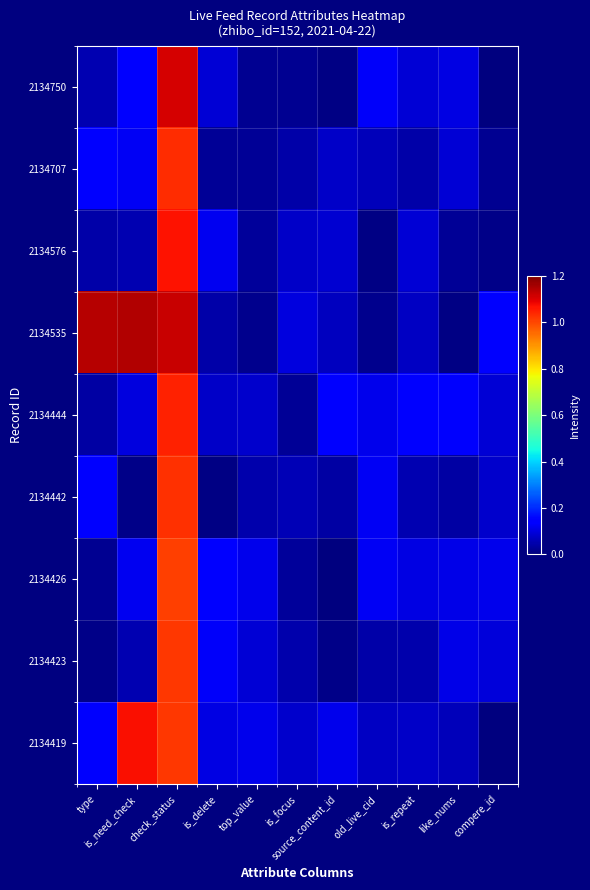

Reading left to right, what are all the values shown in this chart?

2134750: type=0.1	is_need_check=0.1	check_status=1.1	is_delete=0.1	top_value=0.0	is_focus=0.0	source_content_id=0.0	old_live_cid=0.1	is_repeat=0.1	like_nums=0.1	compere_id=0.0
2134707: type=0.1	is_need_check=0.1	check_status=1.0	is_delete=0.0	top_value=0.0	is_focus=0.0	source_content_id=0.1	old_live_cid=0.1	is_repeat=0.0	like_nums=0.1	compere_id=0.0
2134576: type=0.0	is_need_check=0.1	check_status=1.1	is_delete=0.1	top_value=0.0	is_focus=0.1	source_content_id=0.1	old_live_cid=0.0	is_repeat=0.1	like_nums=0.0	compere_id=0.0
2134535: type=1.1	is_need_check=1.1	check_status=1.1	is_delete=0.0	top_value=0.0	is_focus=0.1	source_content_id=0.1	old_live_cid=0.0	is_repeat=0.1	like_nums=0.0	compere_id=0.1
2134444: type=0.0	is_need_check=0.1	check_status=1.0	is_delete=0.1	top_value=0.1	is_focus=0.0	source_content_id=0.1	old_live_cid=0.1	is_repeat=0.1	like_nums=0.1	compere_id=0.1
2134442: type=0.1	is_need_check=0.0	check_status=1.0	is_delete=0.0	top_value=0.0	is_focus=0.1	source_content_id=0.0	old_live_cid=0.1	is_repeat=0.1	like_nums=0.0	compere_id=0.1
2134426: type=0.0	is_need_check=0.1	check_status=1.0	is_delete=0.1	top_value=0.1	is_focus=0.0	source_content_id=0.0	old_live_cid=0.1	is_repeat=0.1	like_nums=0.1	compere_id=0.1
2134423: type=0.0	is_need_check=0.1	check_status=1.0	is_delete=0.1	top_value=0.1	is_focus=0.0	source_content_id=0.0	old_live_cid=0.0	is_repeat=0.0	like_nums=0.1	compere_id=0.1
2134419: type=0.1	is_need_check=1.1	check_status=1.0	is_delete=0.1	top_value=0.1	is_focus=0.1	source_content_id=0.1	old_live_cid=0.1	is_repeat=0.1	like_nums=0.1	compere_id=0.0